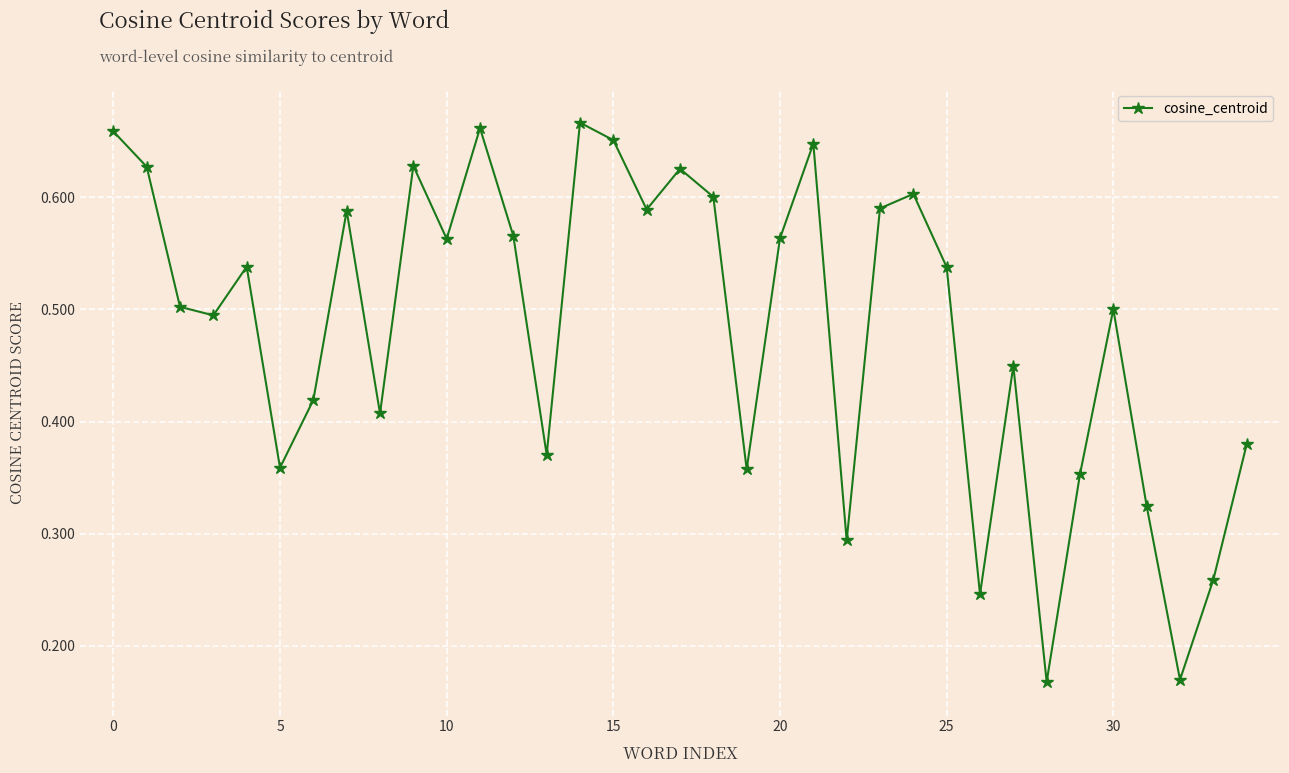

What is the sum of all values?

17.0